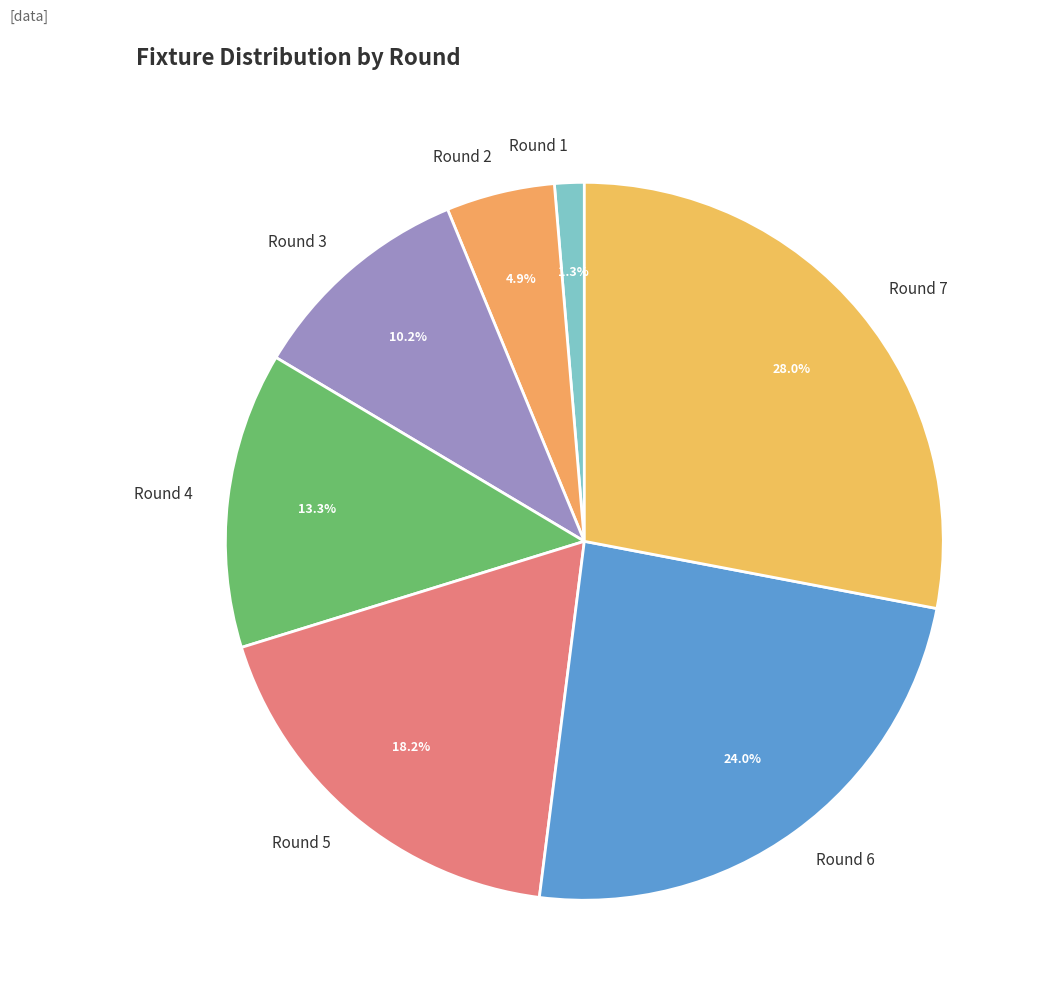

True or false: Round 6 accounts for 24% of the total.

True